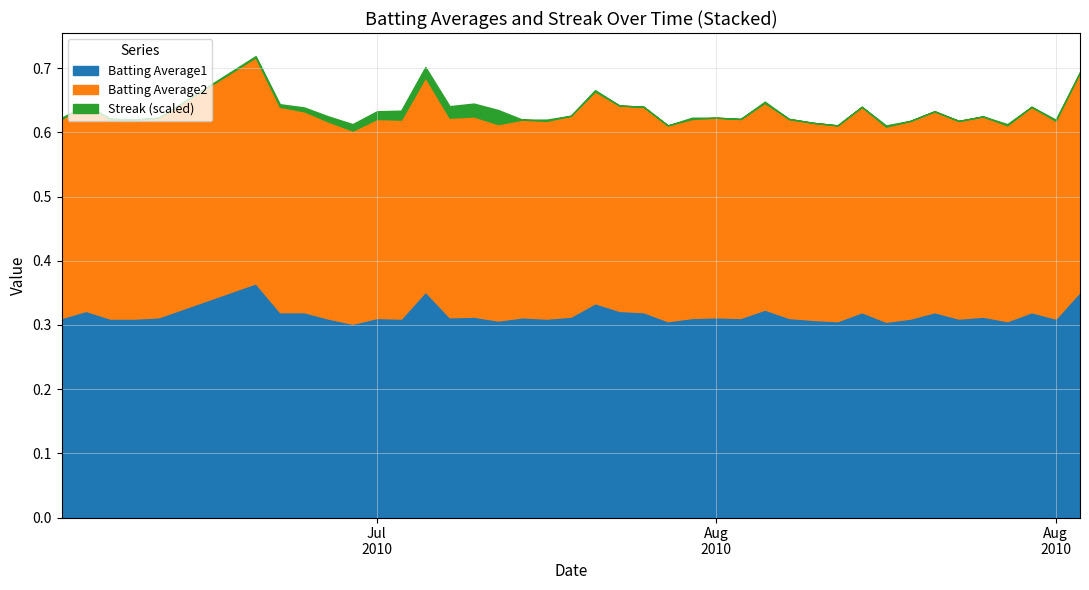

Between 2010-08-09 and 2010-07-31, which is larger?

2010-08-09